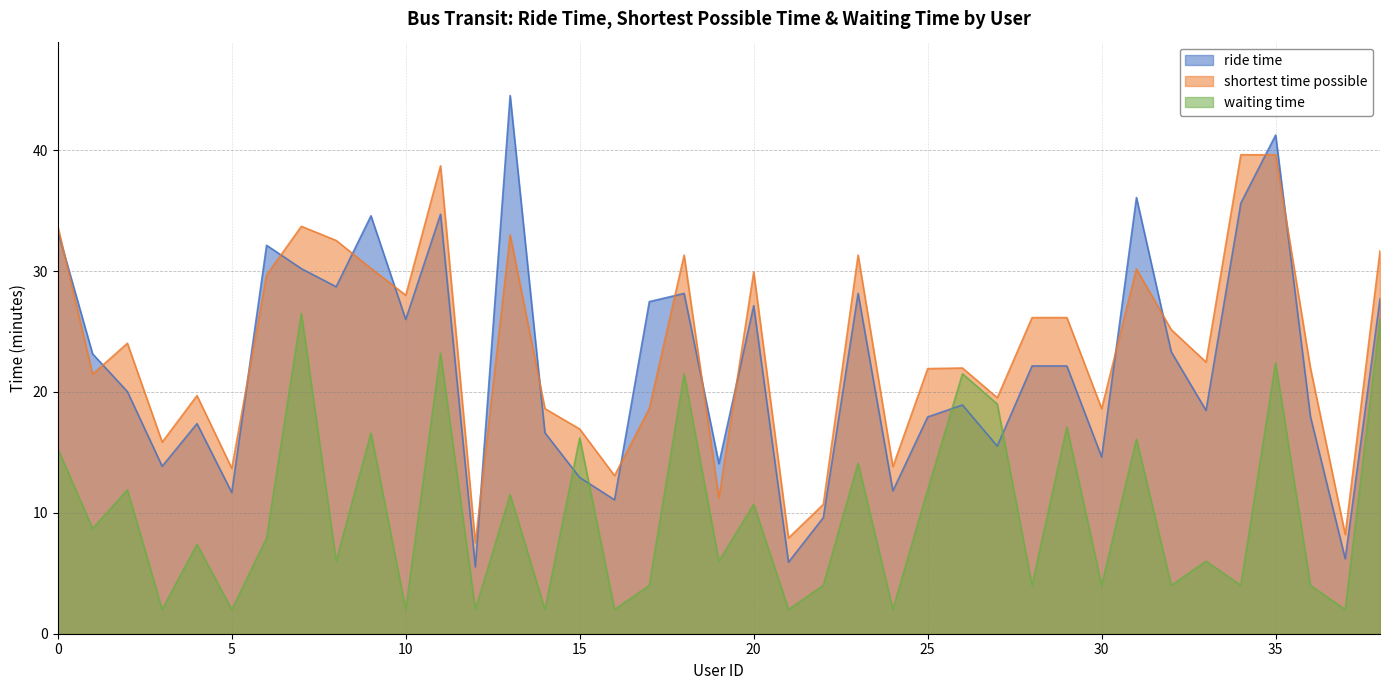

How many intersections are there between ride time and waiting time?

4